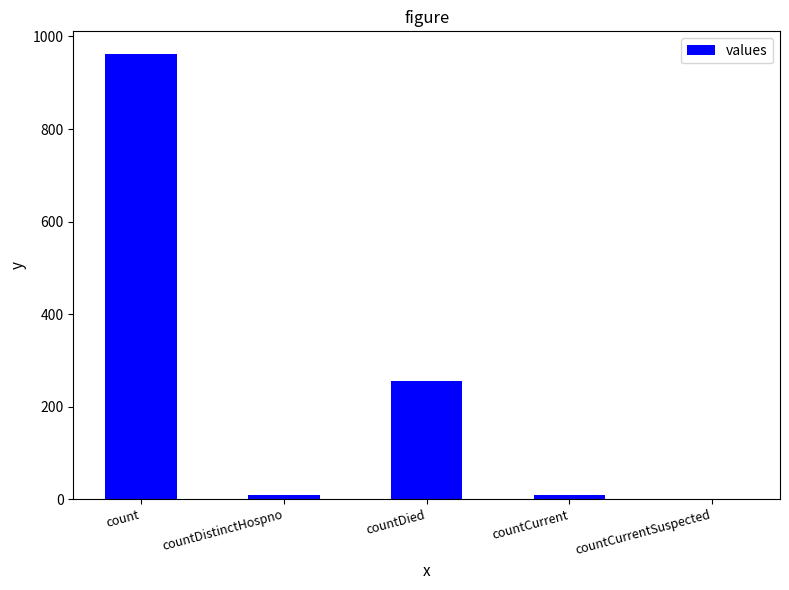

The chart shows a value of 8 at countDistinctHospno. True or false?

True